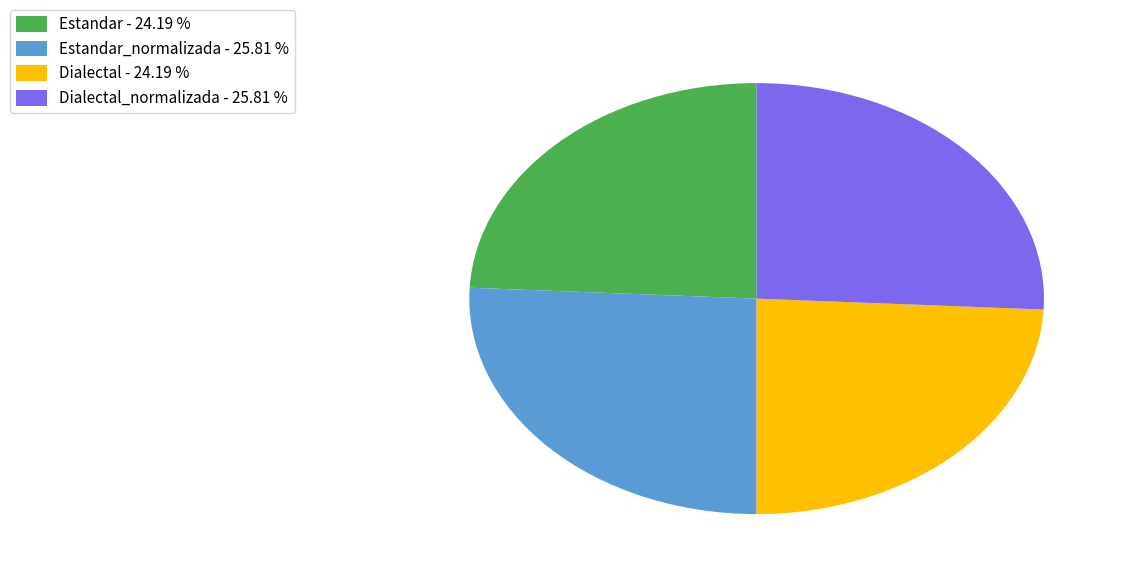

Is there a majority slice in this chart?

No